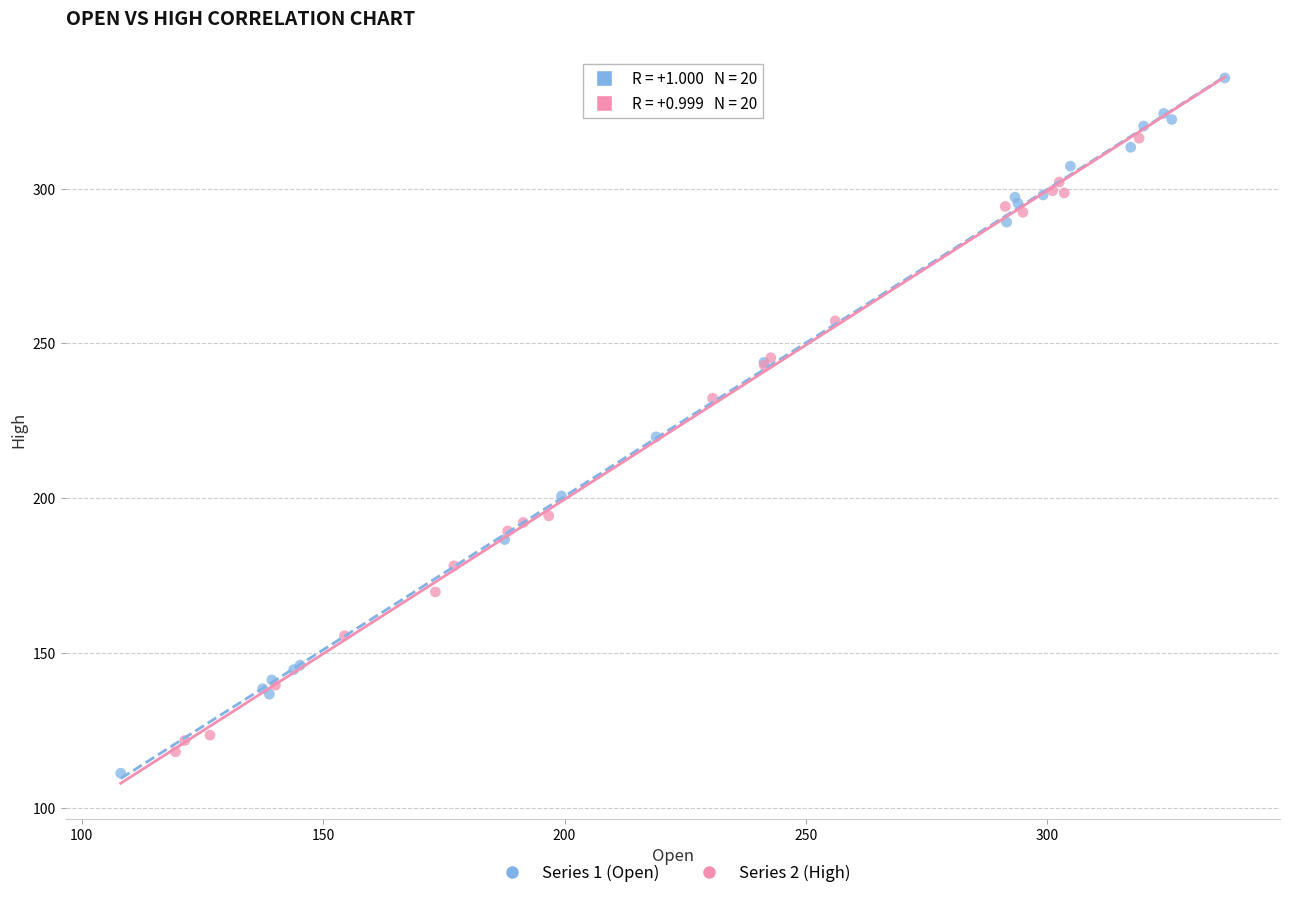

Which series reaches the maximum Y coordinate?

Series 1 (Open)